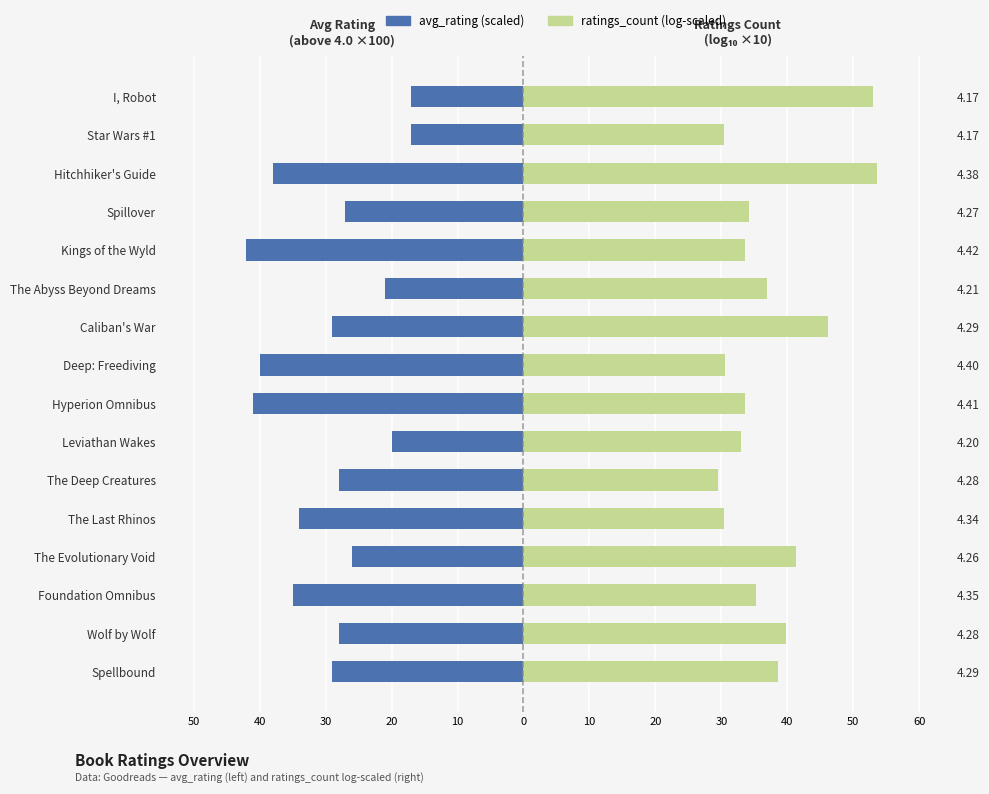

How many data points in avg_rating (scaled, left) are above -28?

6